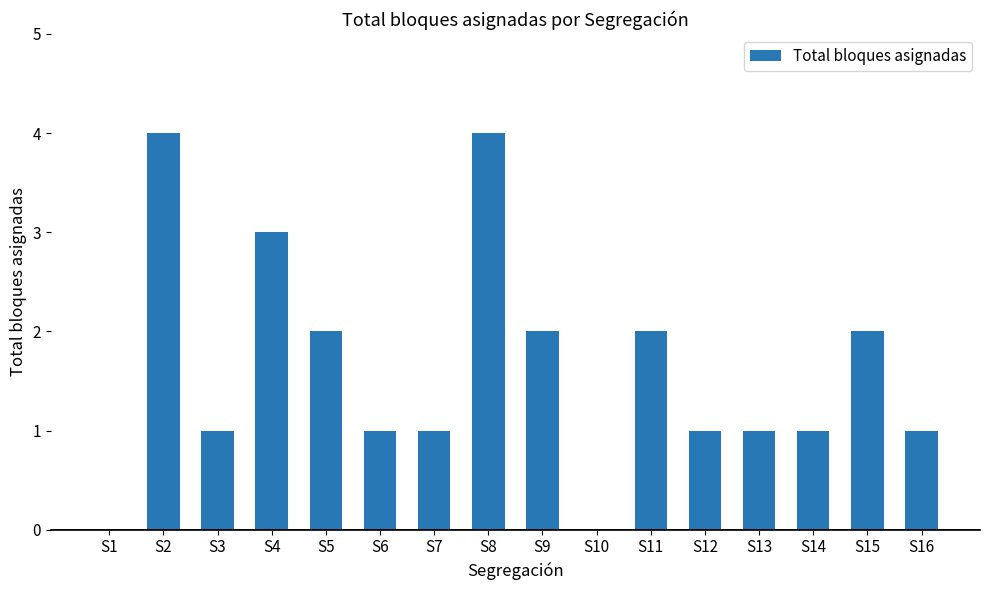

What is the sum of all values?

26